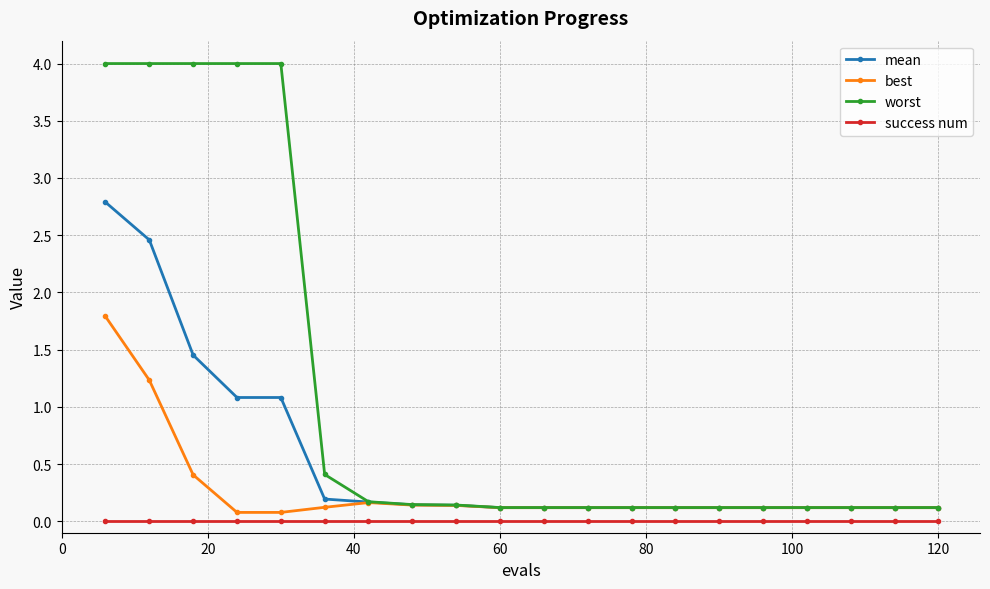

List the series in order of their peak value, lowest first.

success num, best, mean, worst